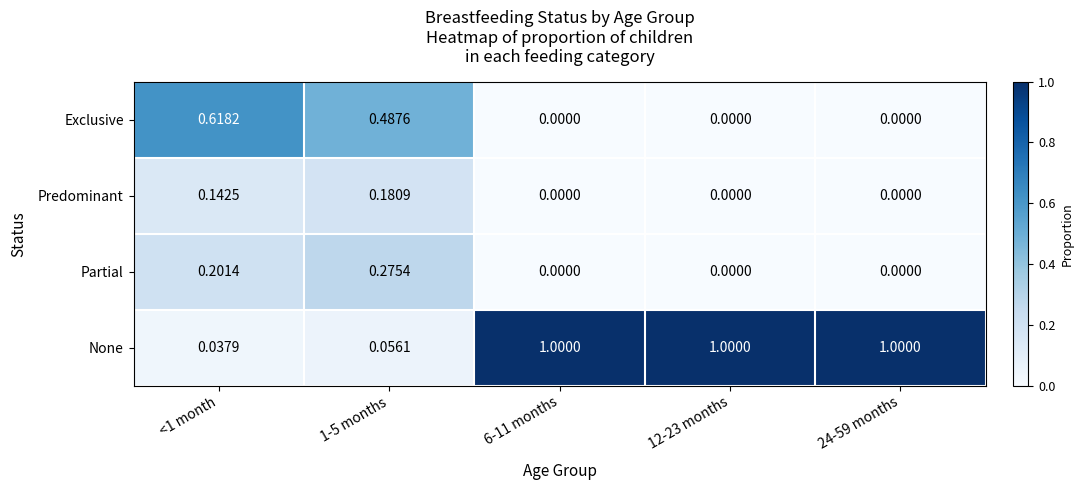

Rank the series by their maximum value, from highest to lowest.

None, Exclusive, Partial, Predominant